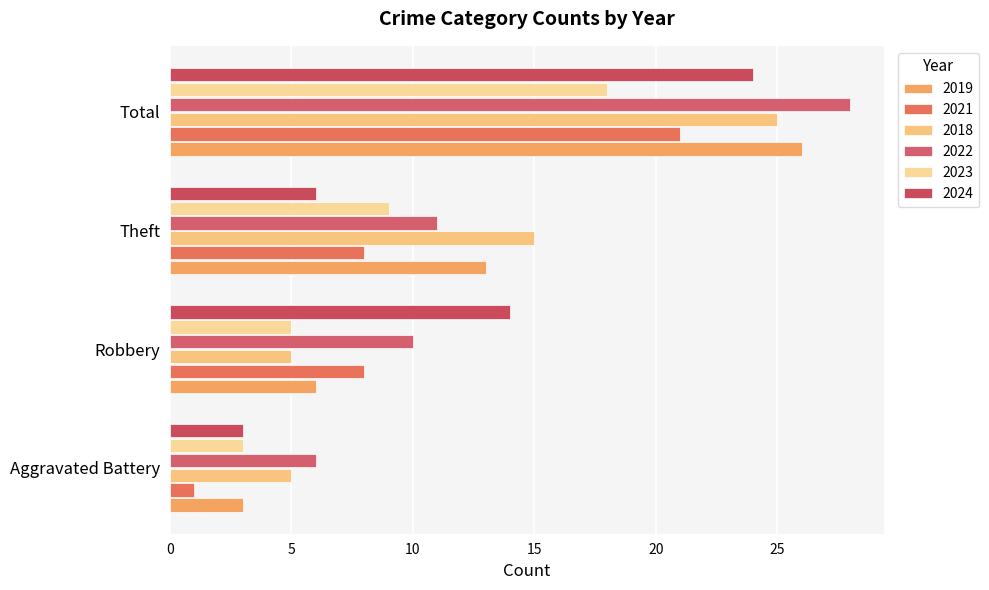

How many data points does each series have?

4